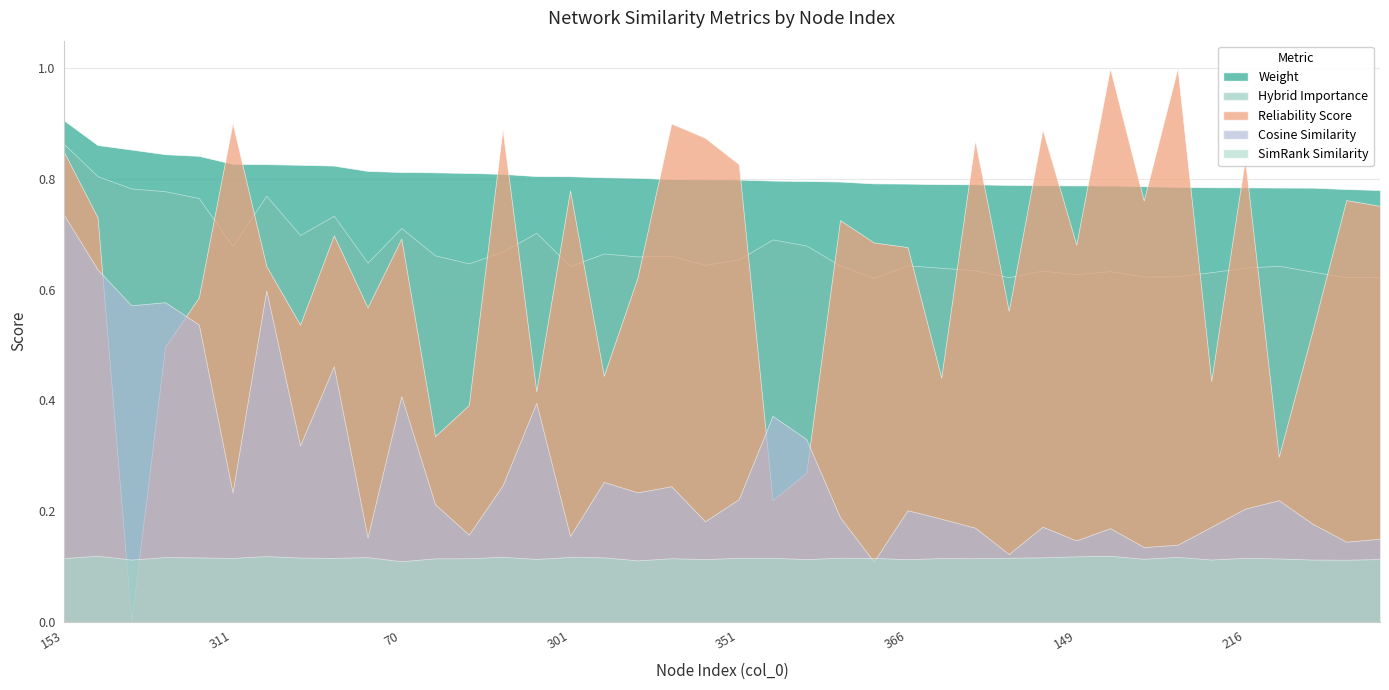

What is the total value across all series at 30?

2.4